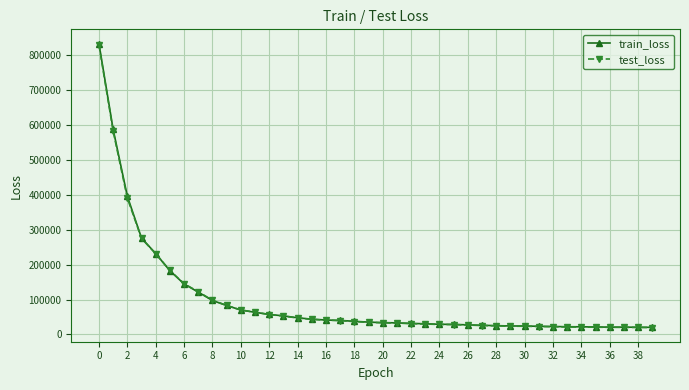

Which series has the largest range (max minus min)?

train_loss